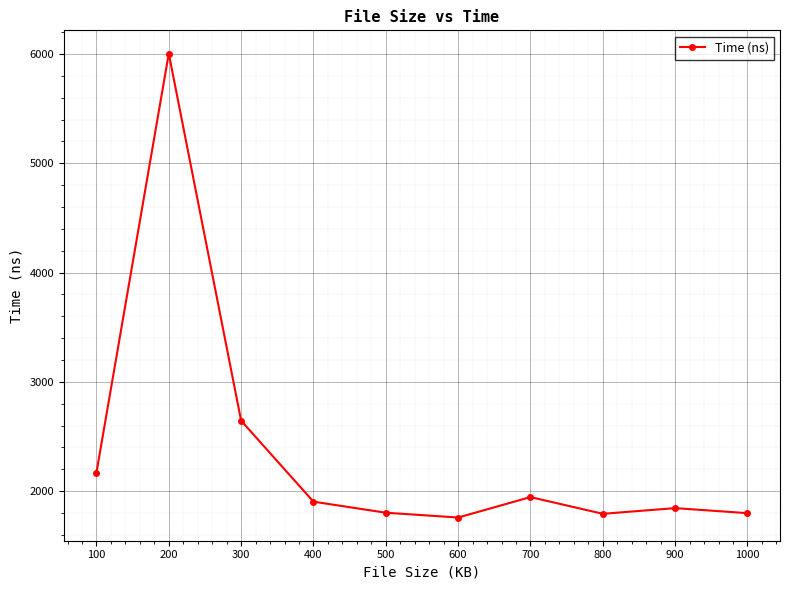

What is the minimum value shown in the chart?

1759